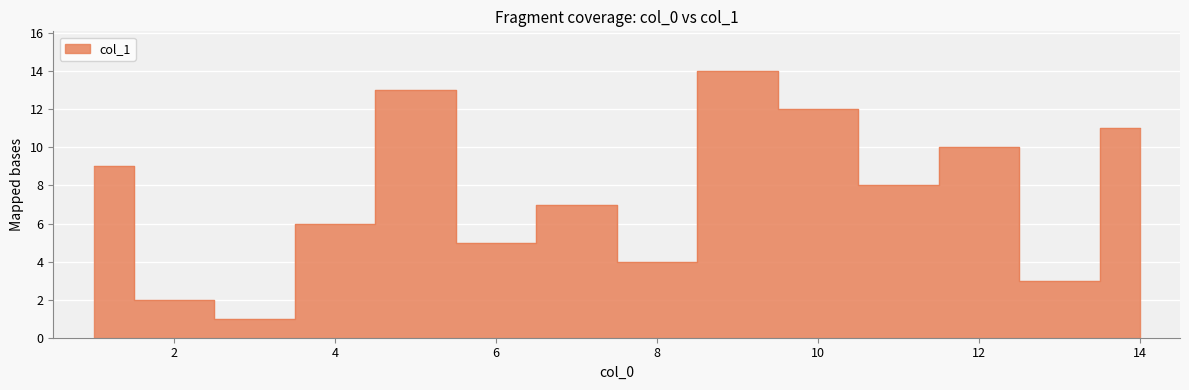

What is the smallest value displayed?

1